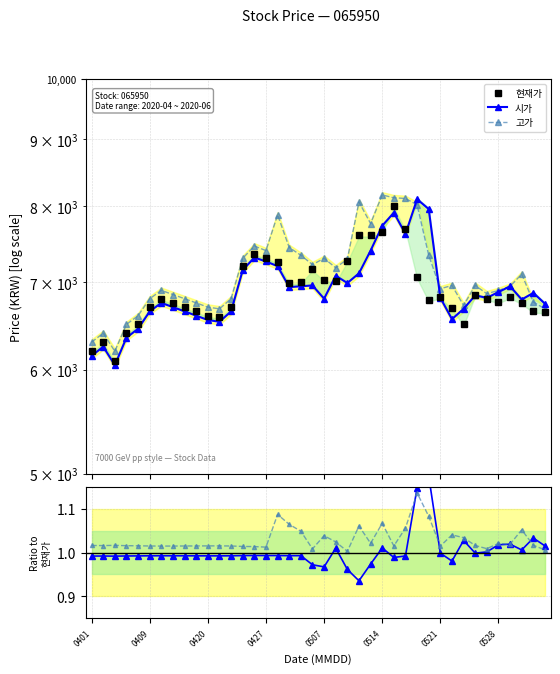

The 시가 series shows 8100.0 at 28. True or false?

True